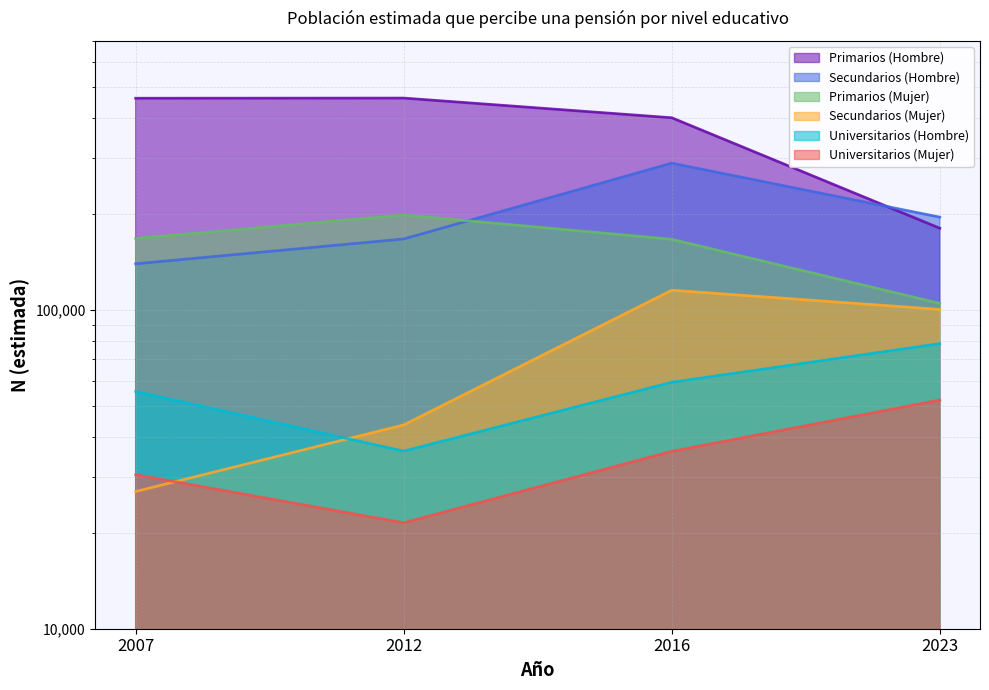

How many lines are shown in the chart?

6